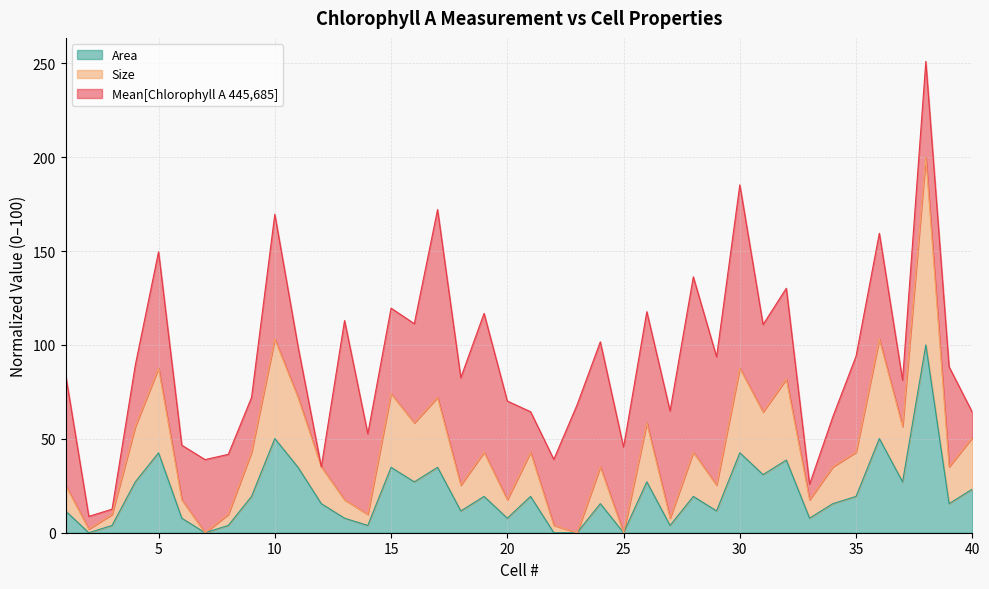

How many categories are shown in the chart?

40